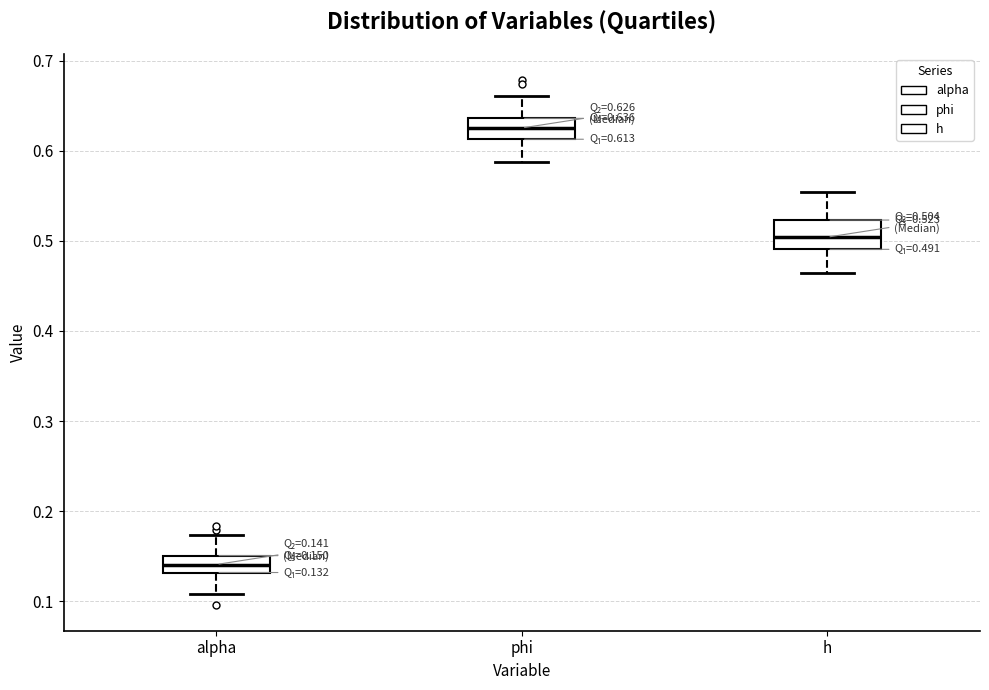

Which box's median line is the lowest?

alpha